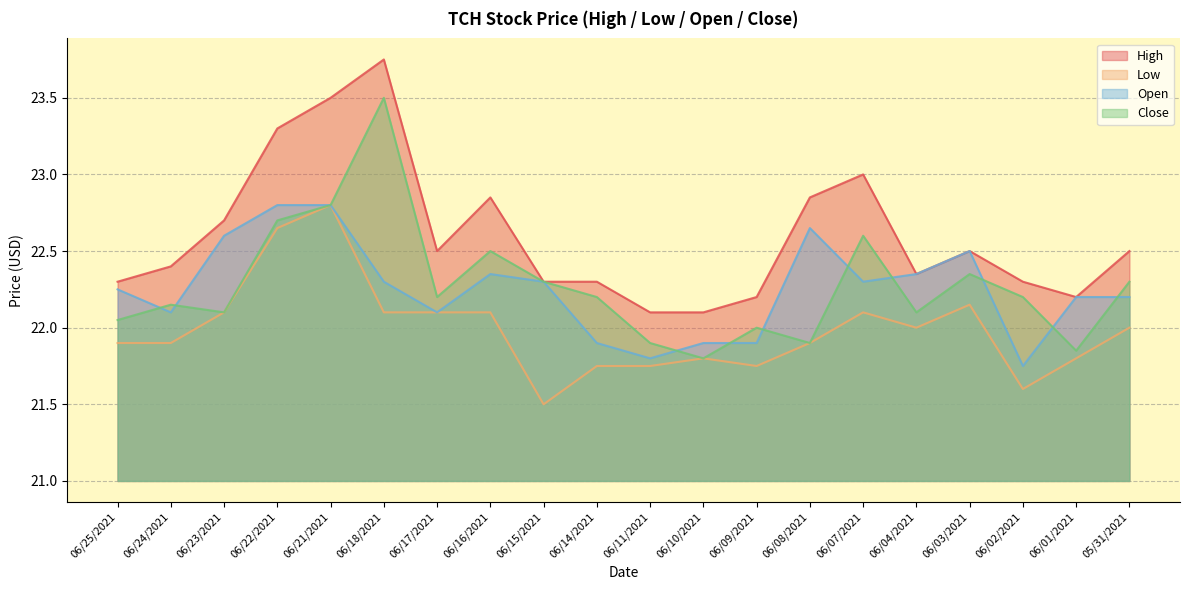

Where does the Open series first go above 22?

06/25/2021